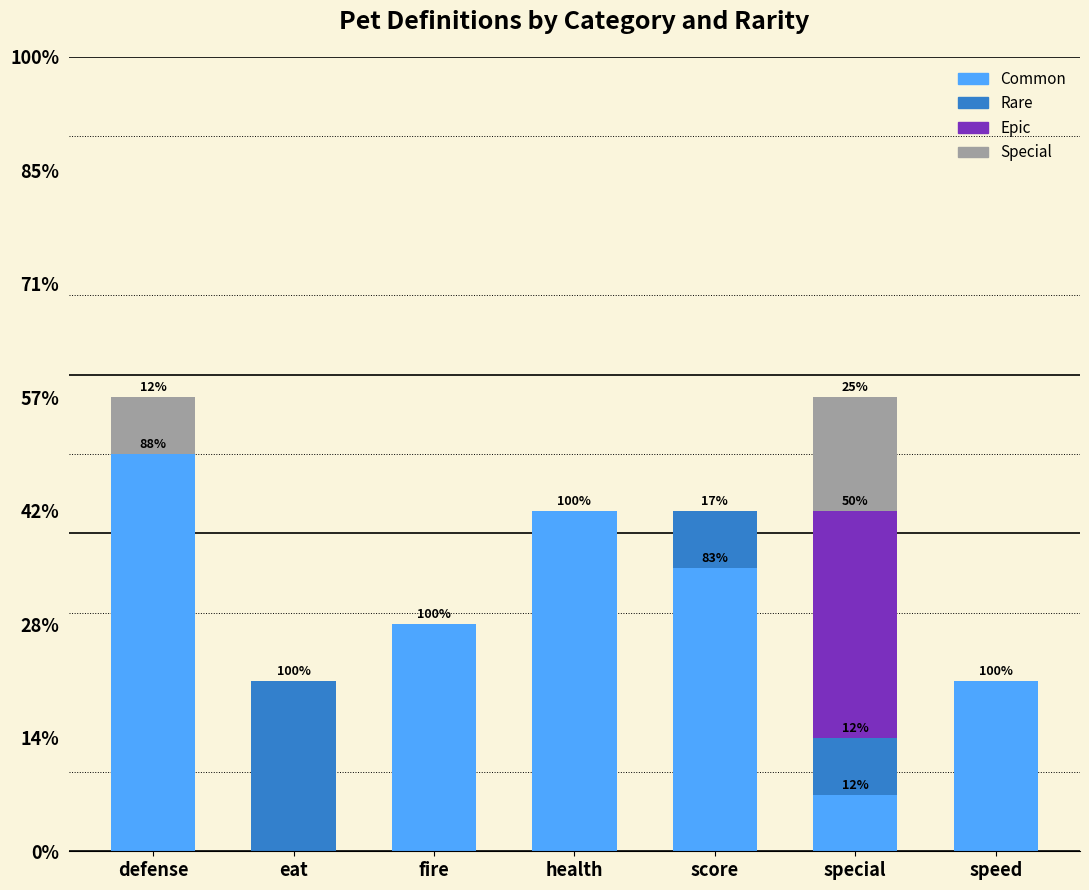

At which category is the sum across all series the highest?

defense